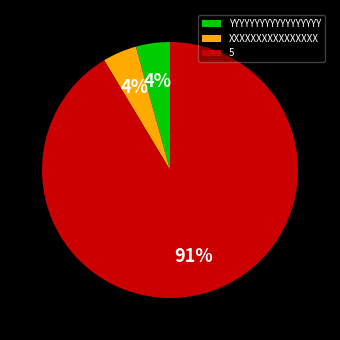

What is the largest slice in the pie chart?

5